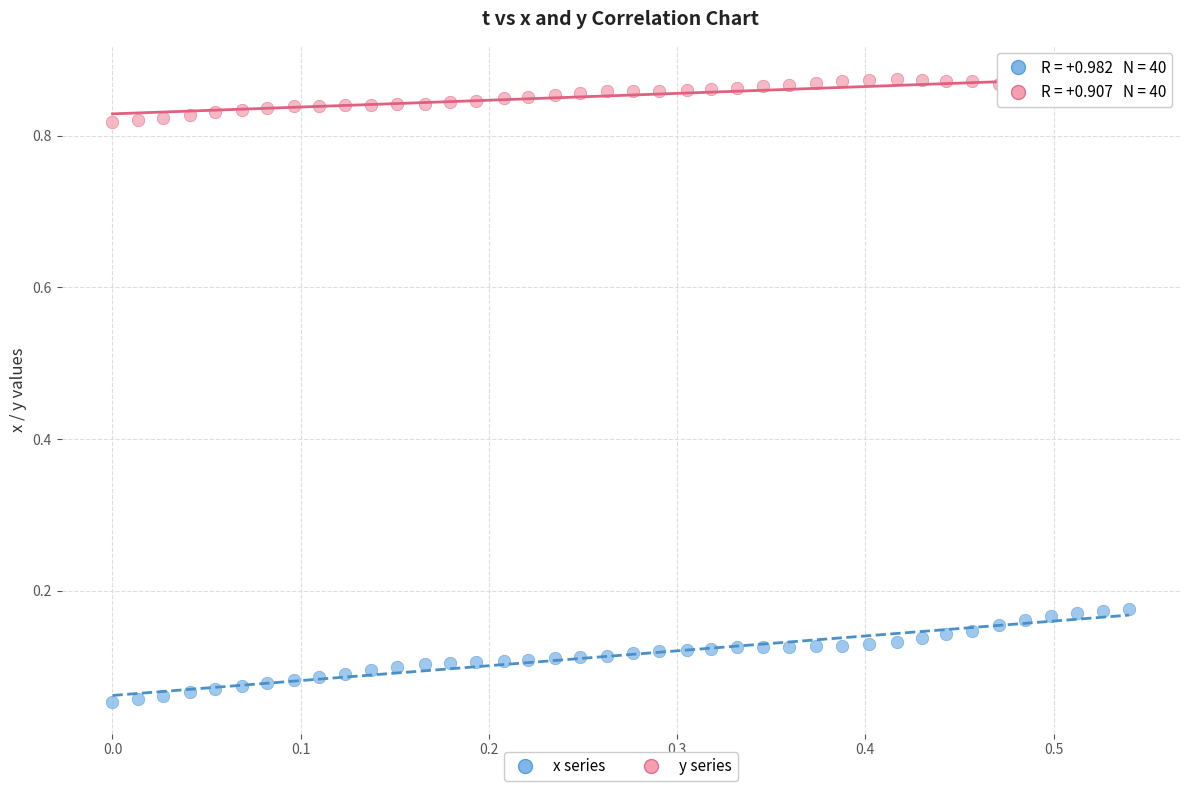

What are all the series names shown in the legend?

x series, y series